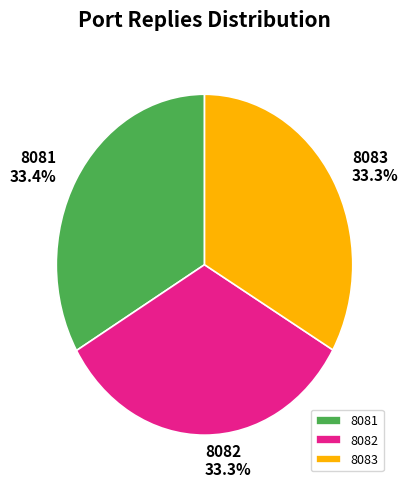

What percentage do 8081 and 8083 together represent?

66.7%